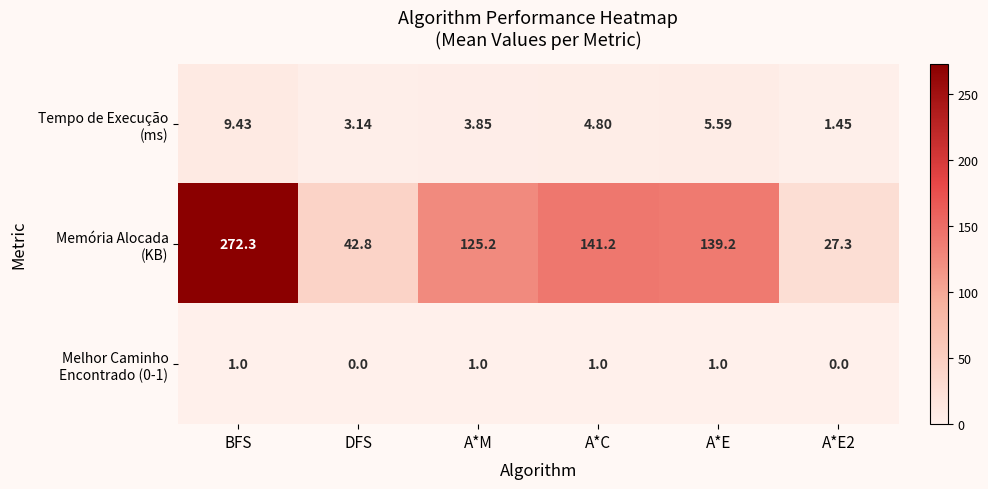

At which category is the sum across all series the highest?

BFS